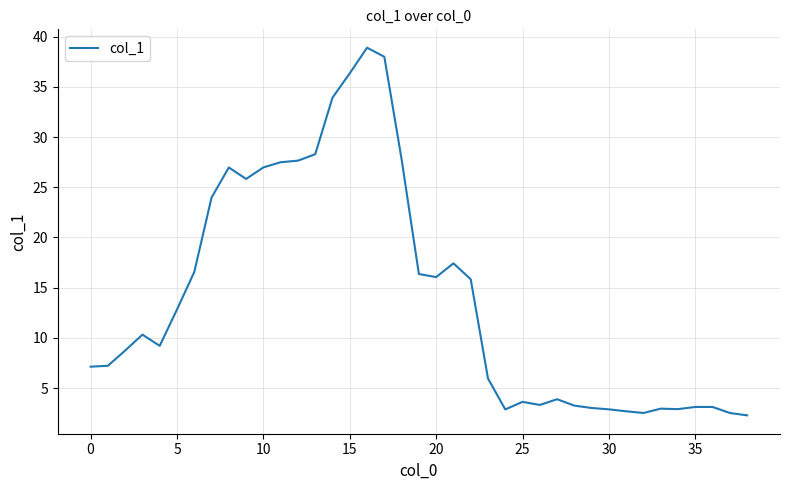

What is the maximum value shown in the chart?

38.9